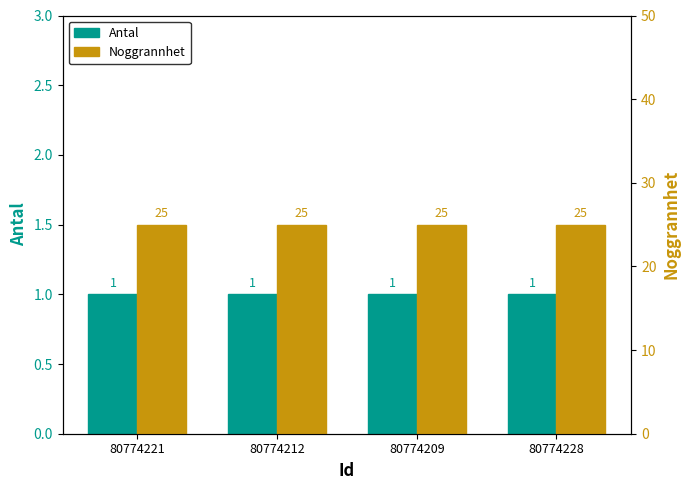

At which category is the sum across all series the highest?

80774221